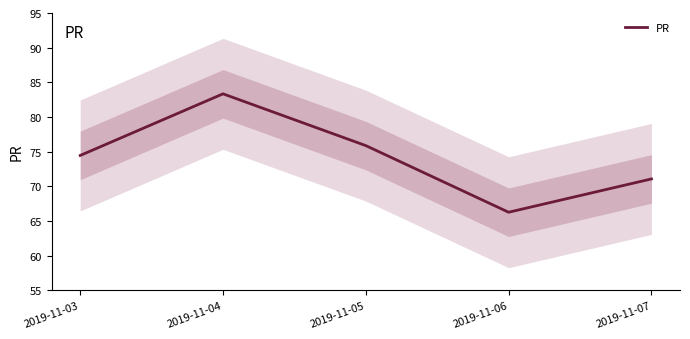

How many categories are shown in the chart?

5